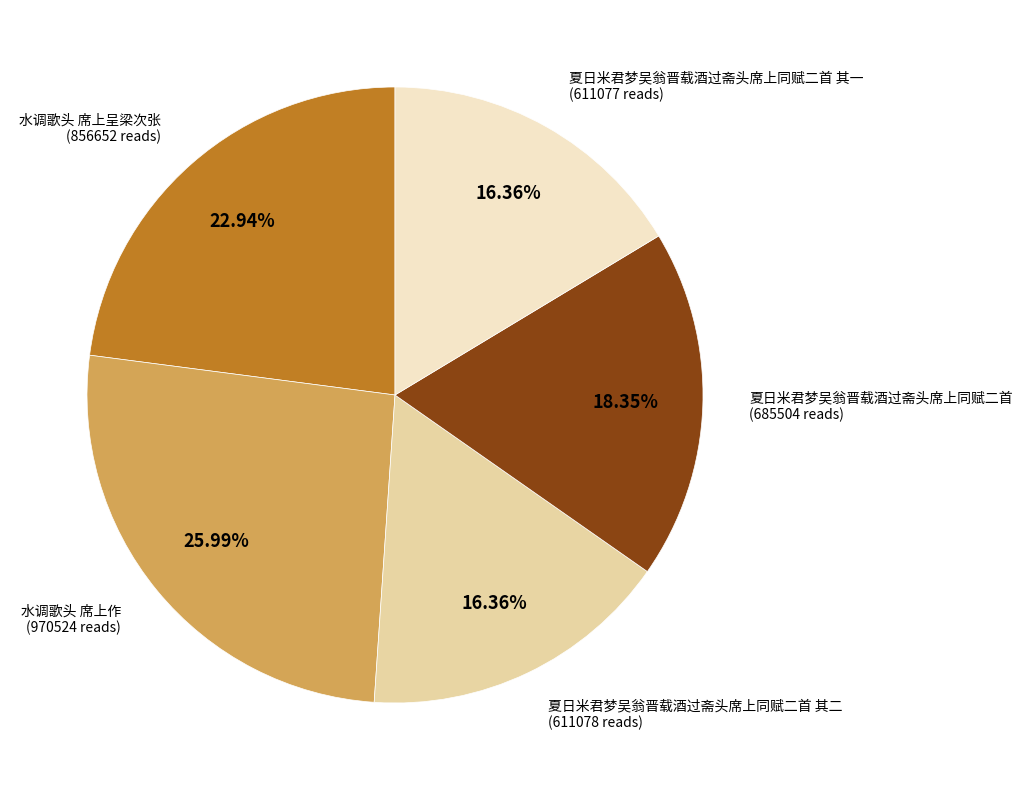

How many slices are in this pie chart?

5